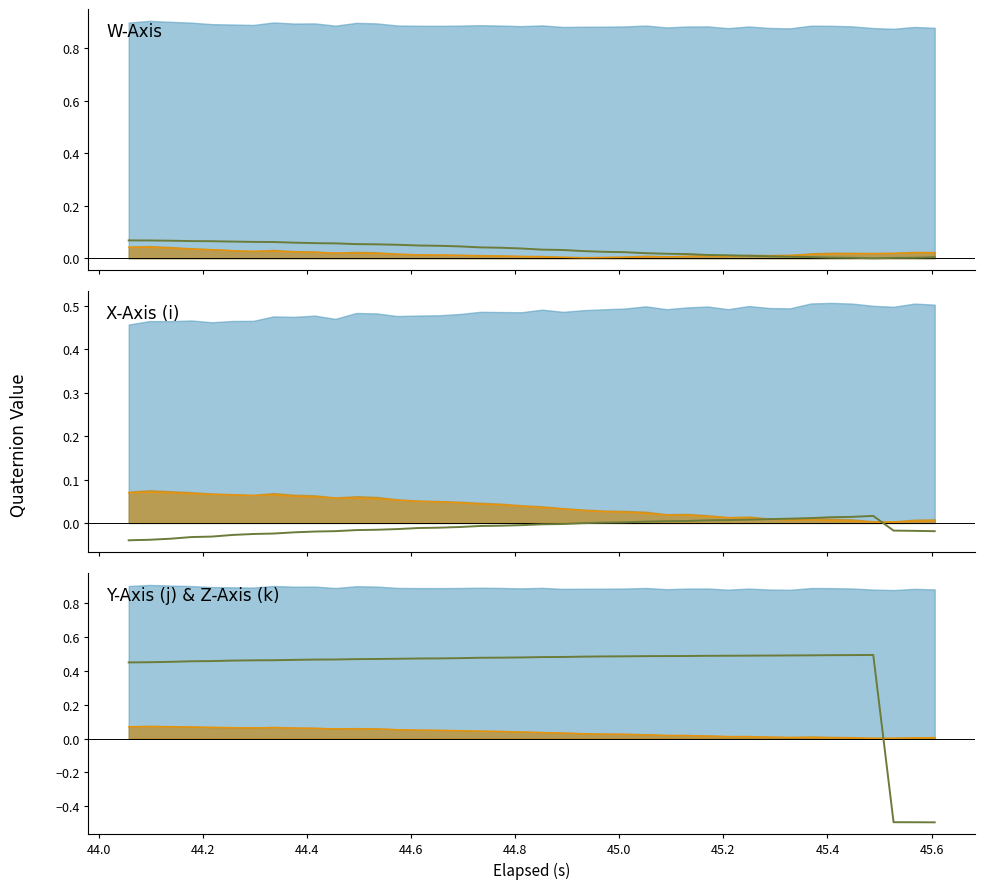

How many values in Median are above zero?

37